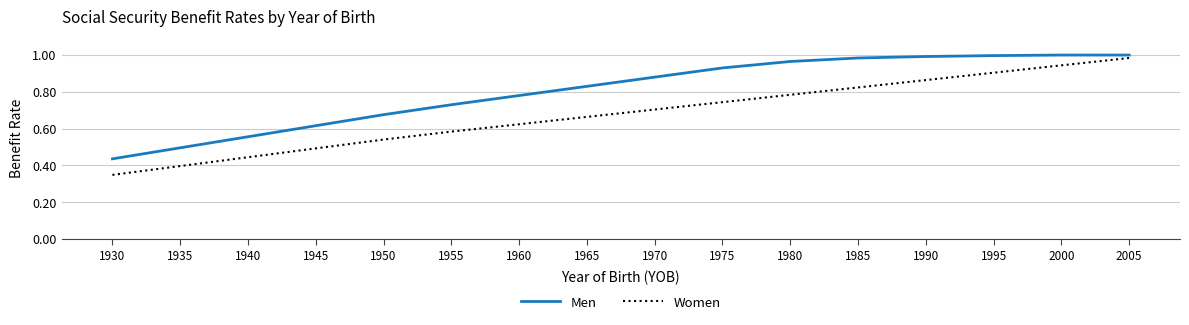

How many lines are shown in the chart?

2